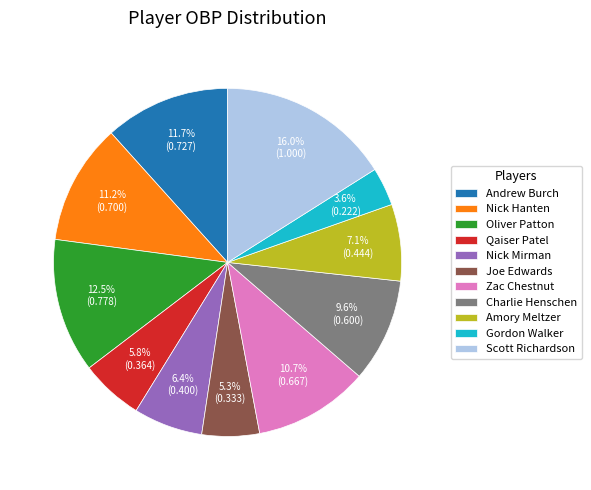

What percentage is NOT represented by Oliver Patton?

87.5%